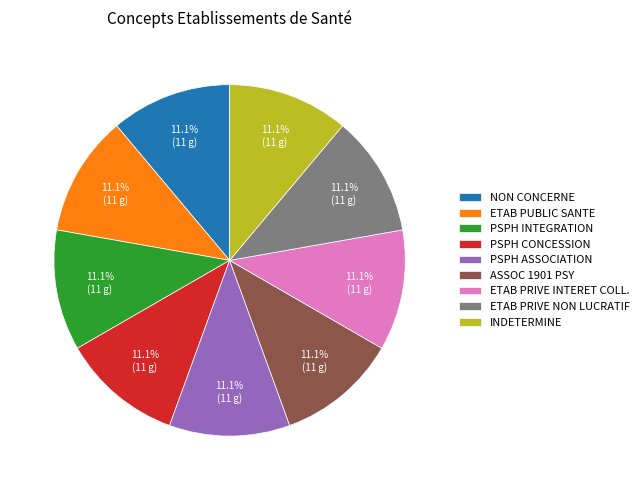

Is PSPH INTEGRATION the majority of the pie?

No